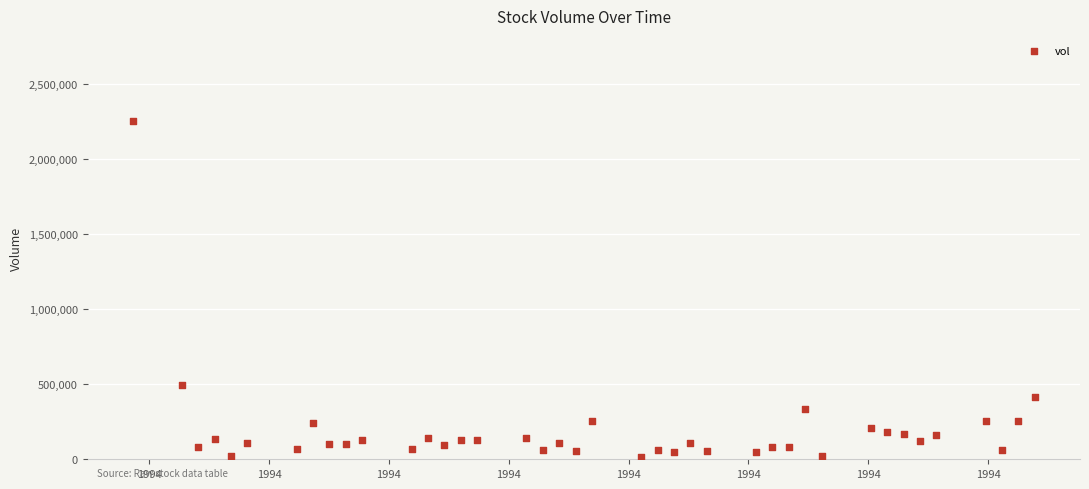

What is the range of Y values (max minus min)?

2241125